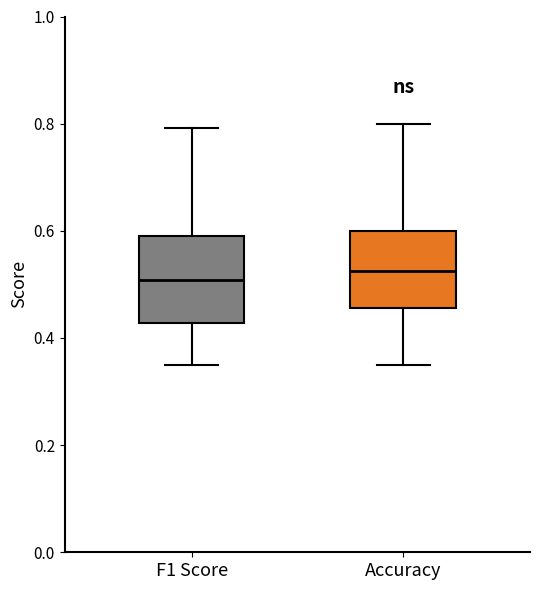

Which box is the tallest, from its lower edge to its upper edge?

F1 Score